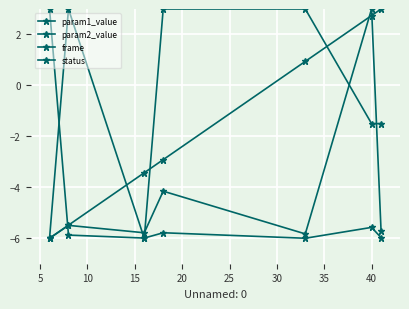

Where does the frame series first go above -2?

20